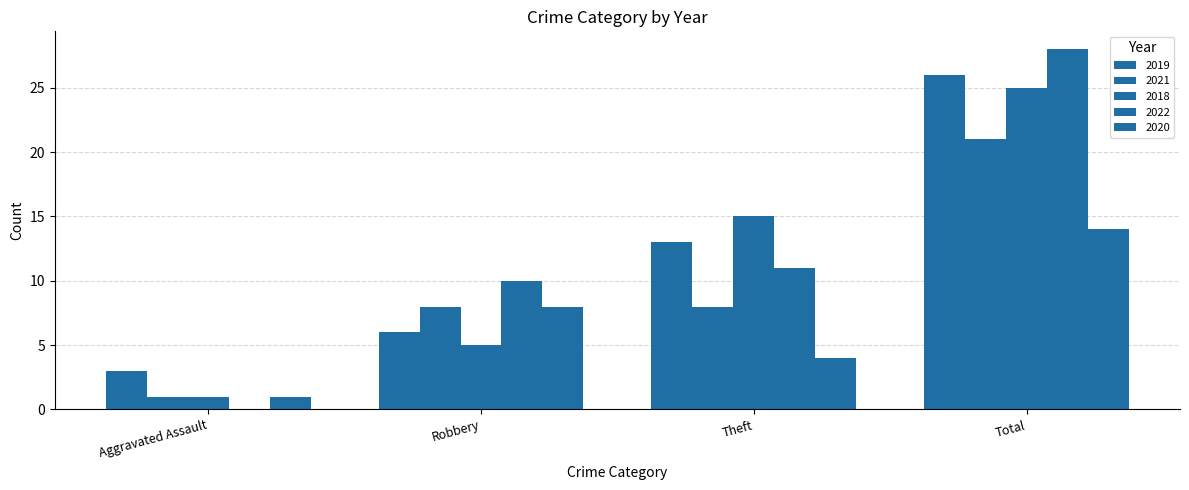

Rank the series at Theft from highest to lowest value.

2018, 2019, 2022, 2021, 2020